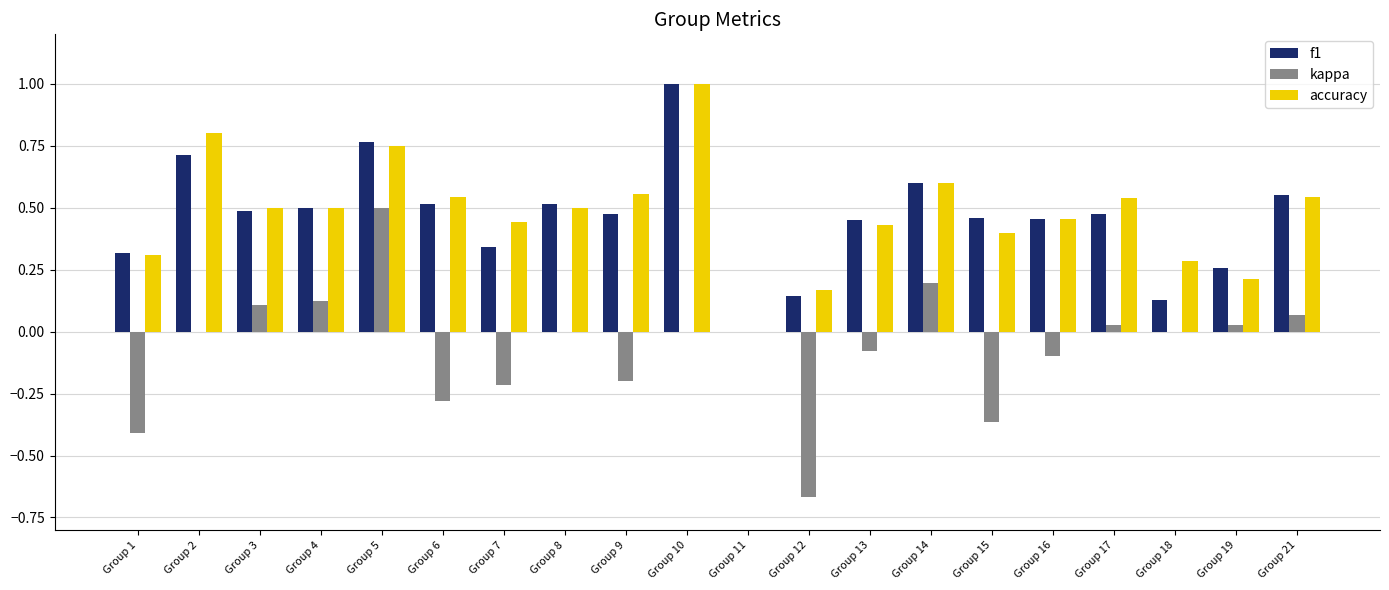

What is the sum of the f1 values at Group 1 and Group 14?

0.9